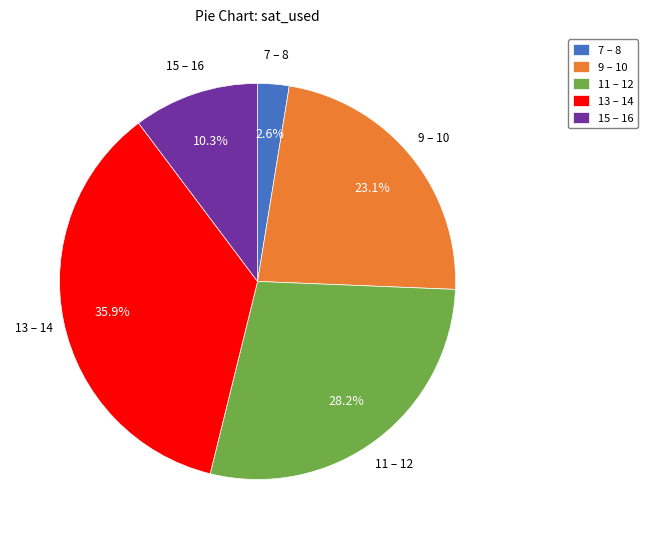

Is there a majority slice in this chart?

No